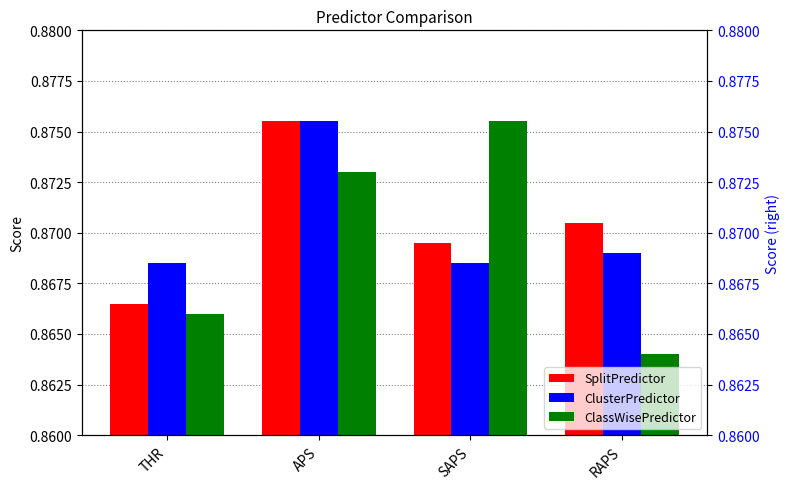

List the labels in order of SplitPredictor value, smallest first.

THR, SAPS, RAPS, APS